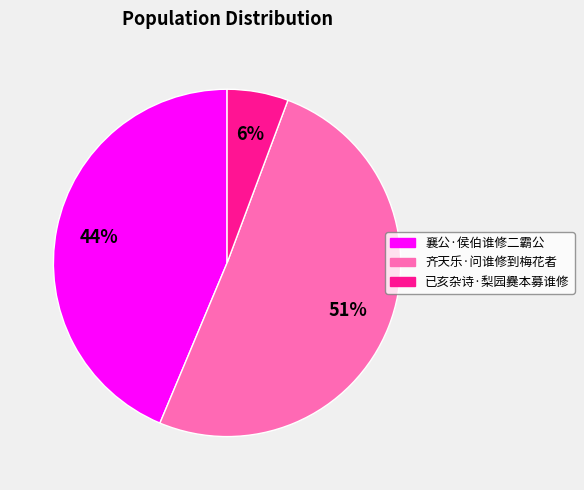

Which category has the biggest portion of the pie?

齐天乐·问谁修到梅花者